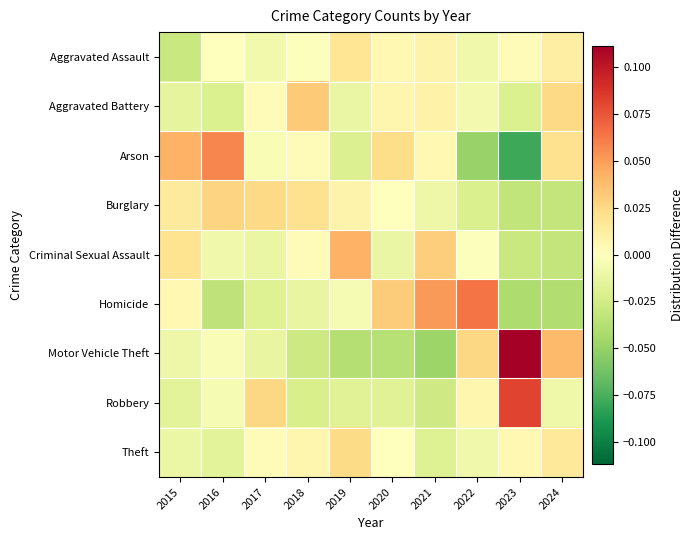

At which category does the chart reach its peak across all series?

2023